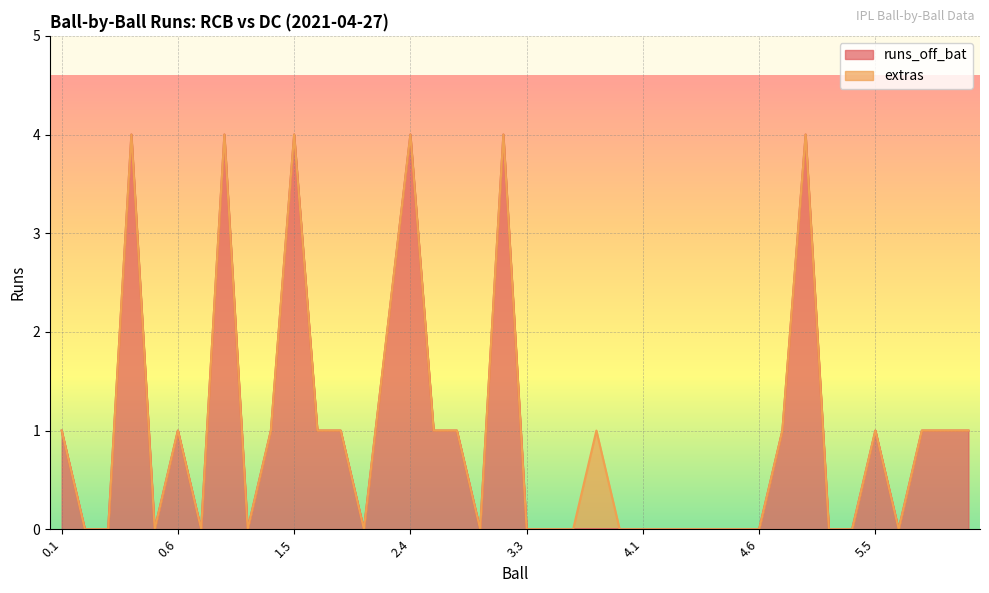

How many categories are shown in the chart?

40